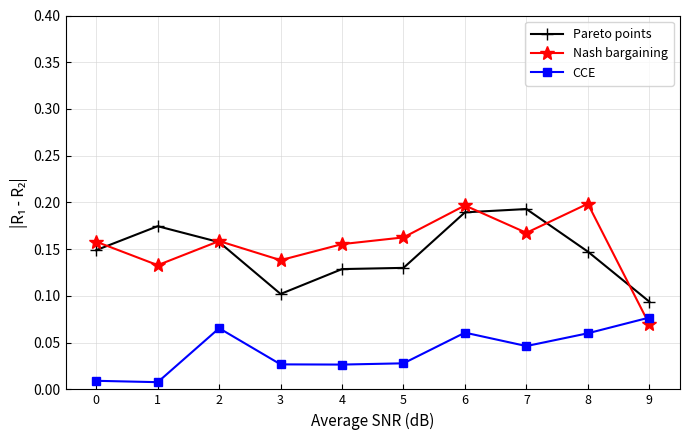

At which category is the sum across all series the highest?

6